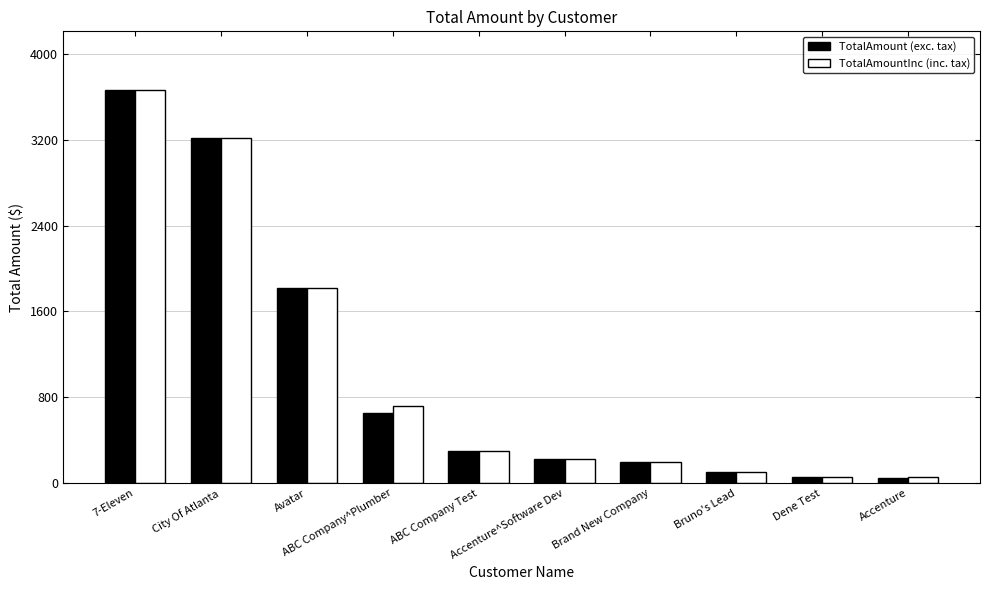

What is the maximum value for TotalAmount (exc. tax)?

3663.0